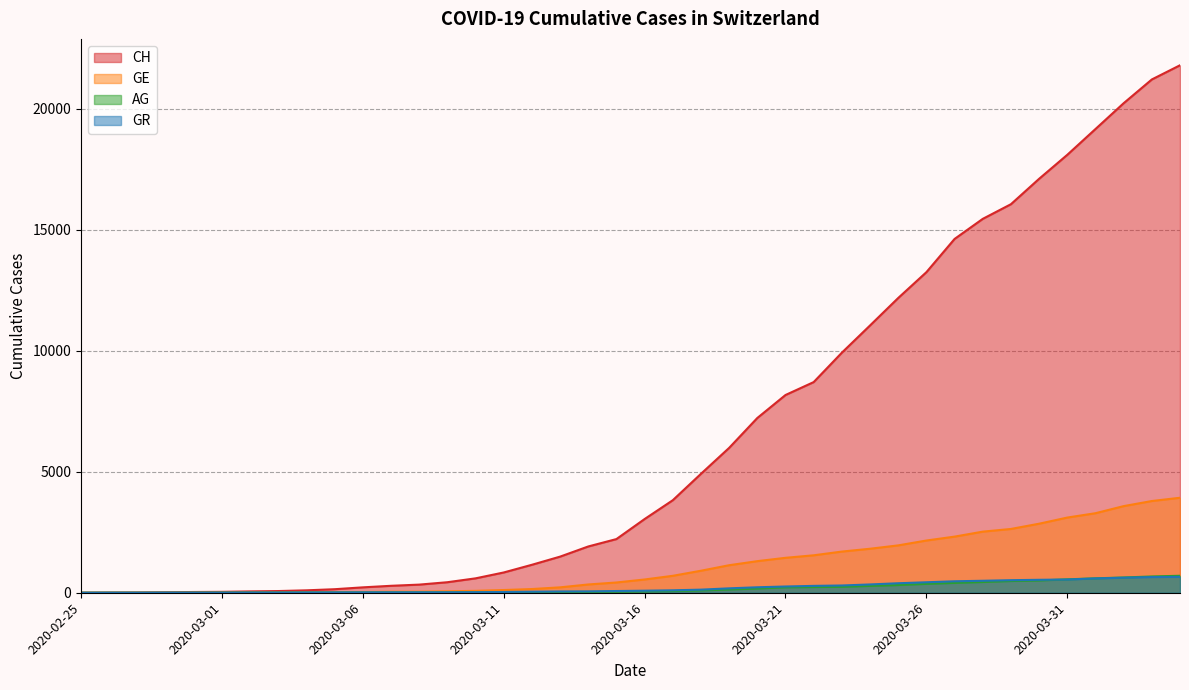

Which series has the widest spread of values?

CH